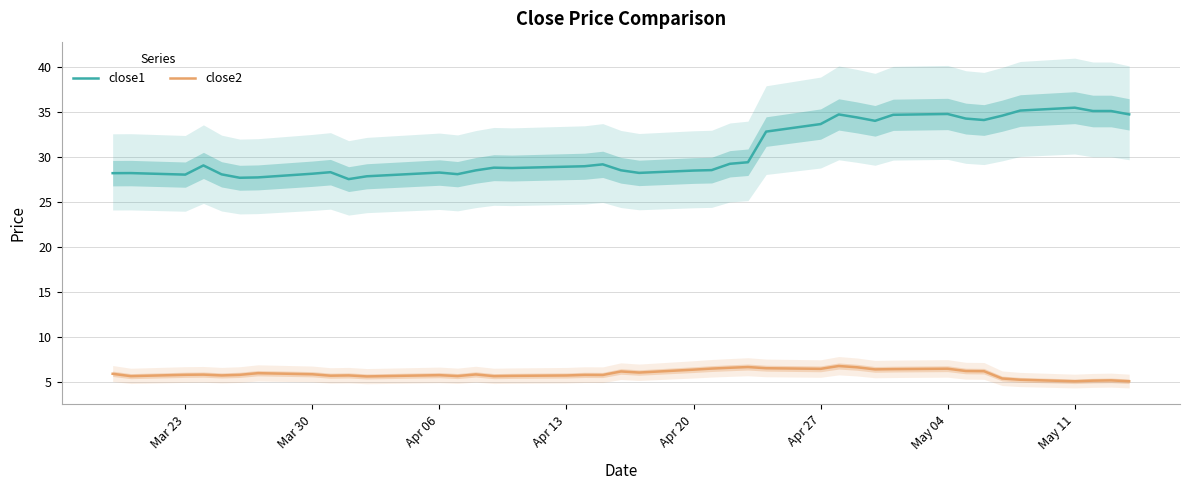

What is the highest value of the close1 series?

35.5